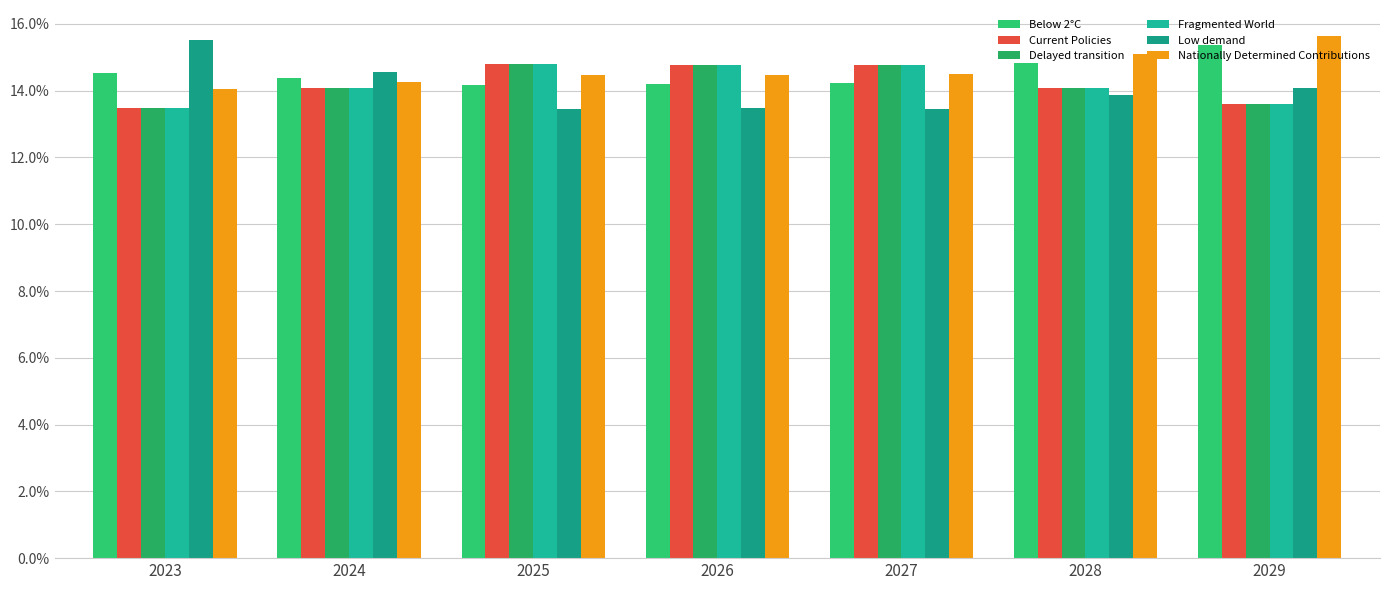

Are the bars grouped side by side (vs. stacked)?

Yes